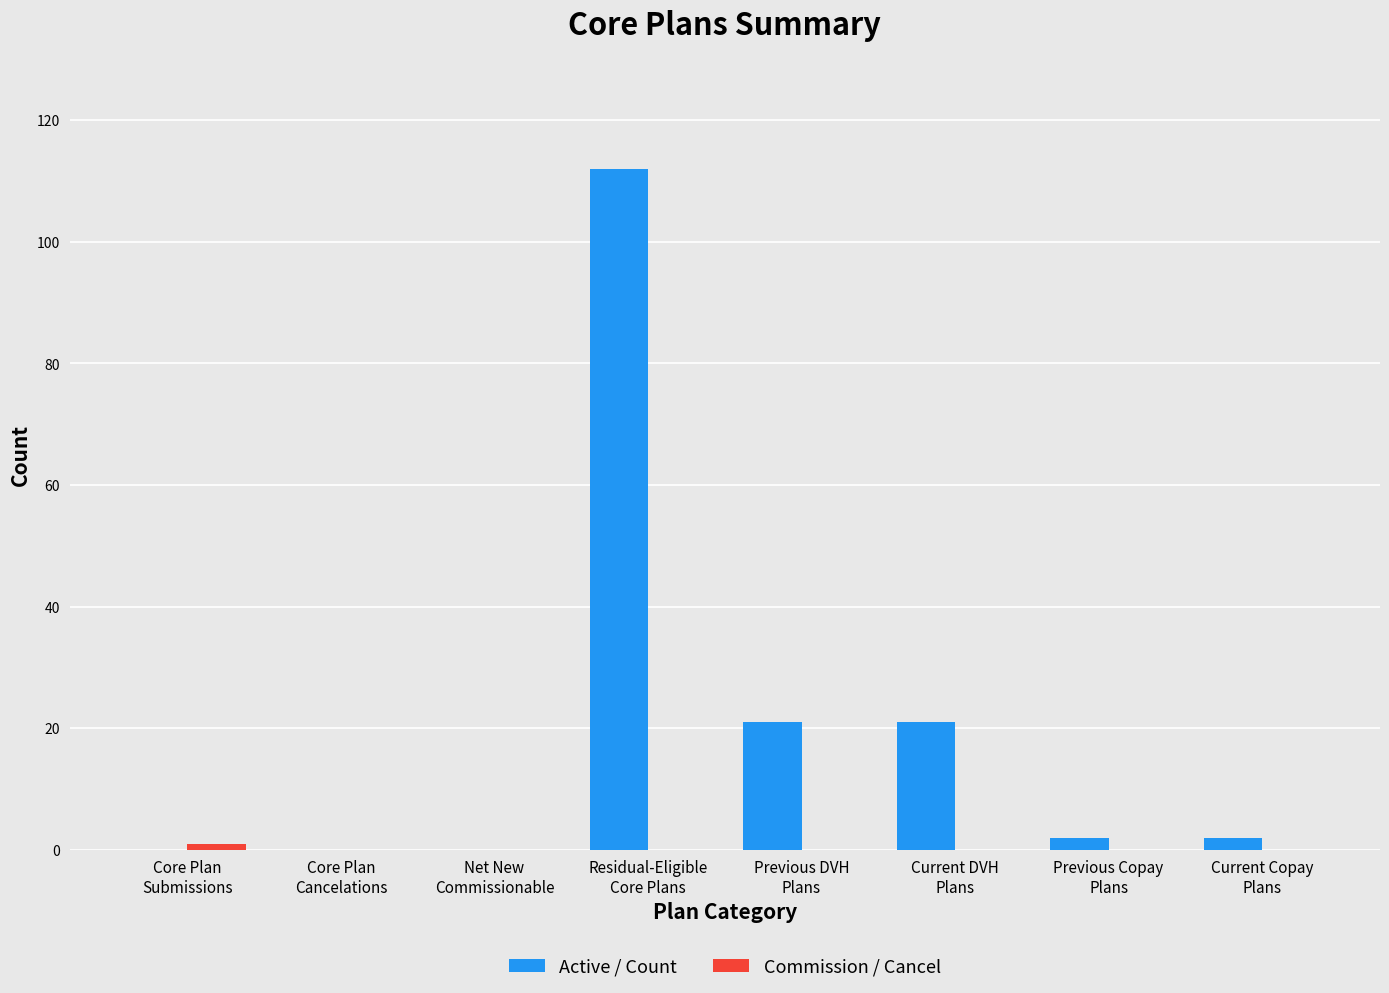

What is the greatest value displayed?

112